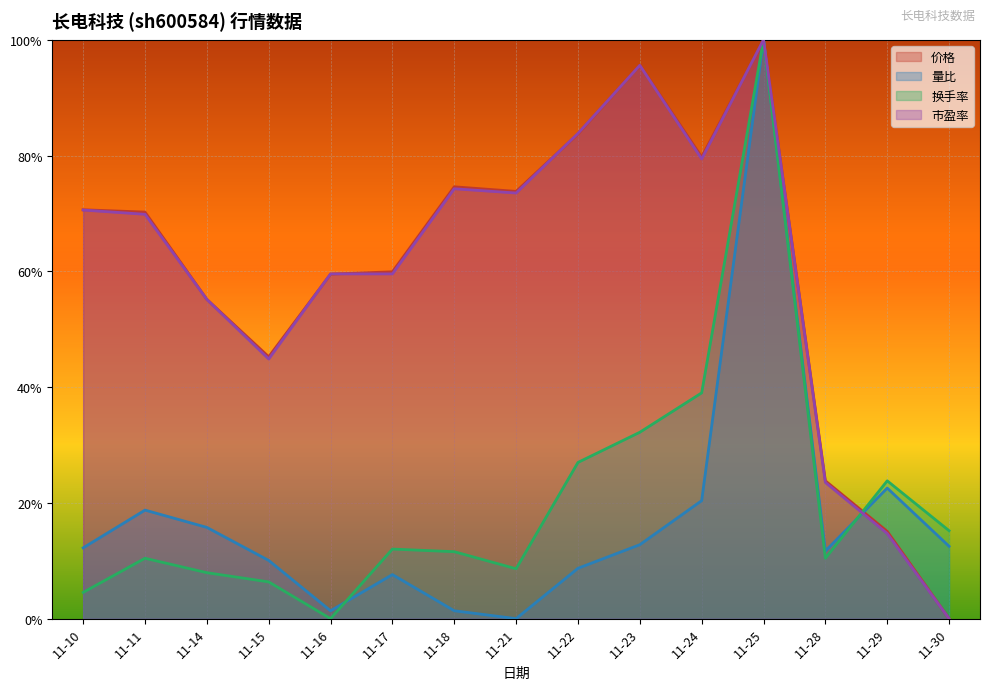

How many lines are shown in the chart?

4